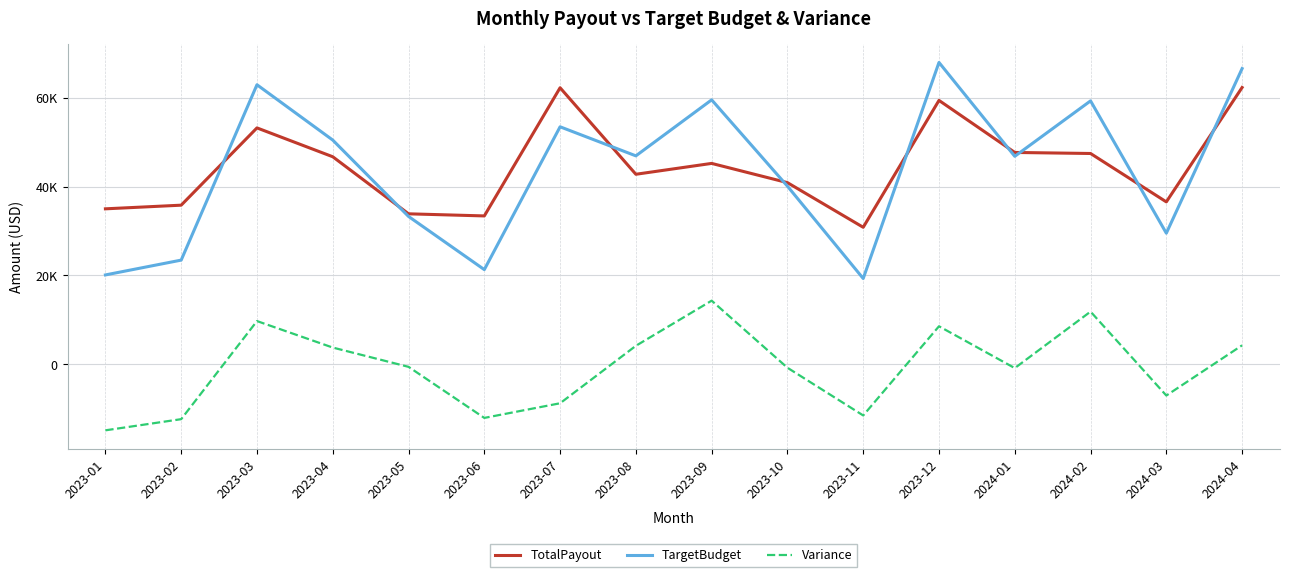

Is this an area chart (filled region under the line)?

No